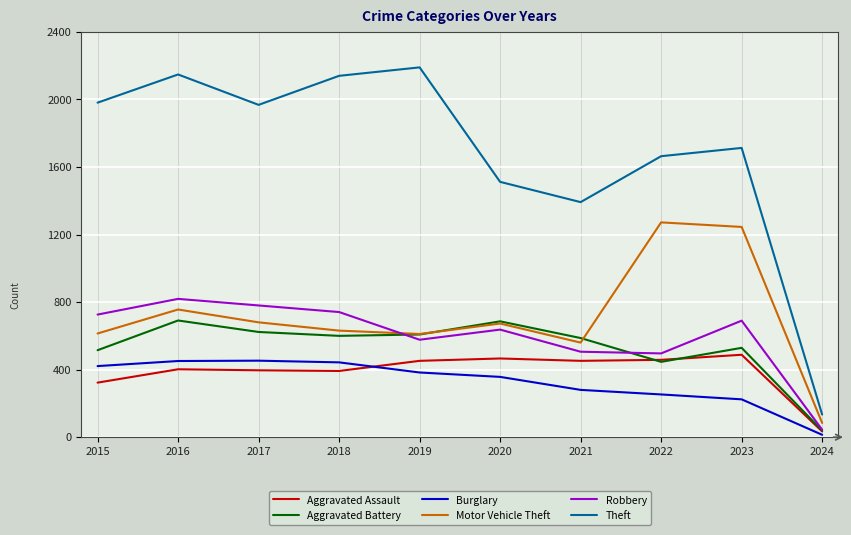

Which series has the largest total across all categories?

Theft